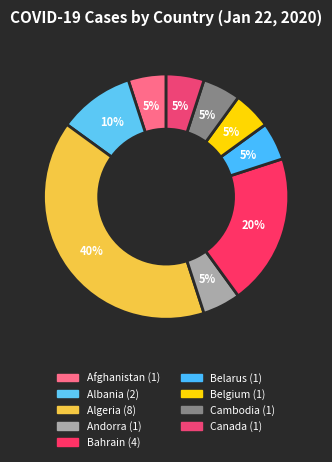

Count the number of slices in the pie.

9